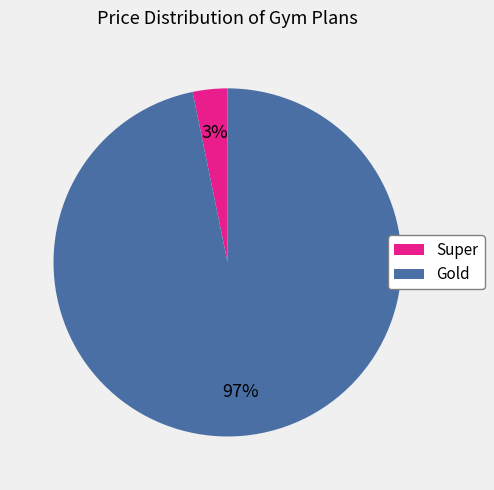

Rank the categories by value from highest to lowest.

Gold, Super